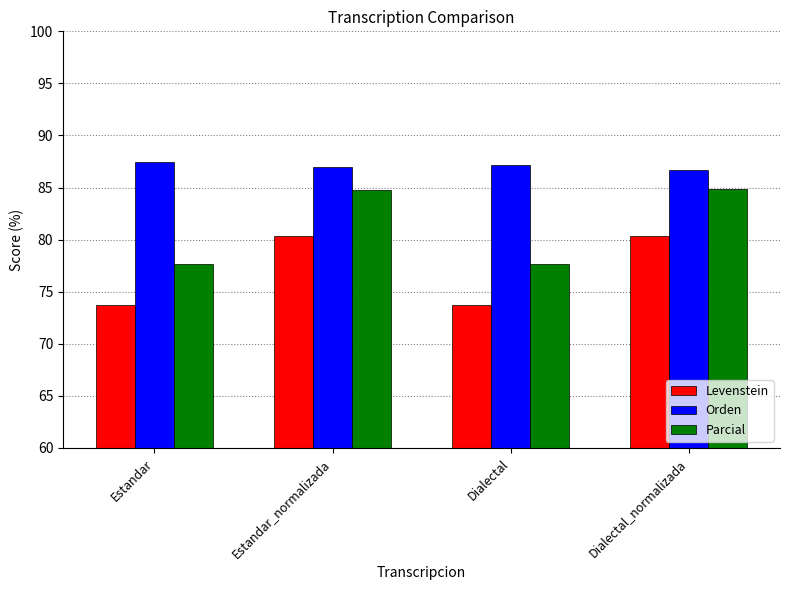

Is the value of Parcial at Estandar greater than the value of Orden at Dialectal_normalizada?

No